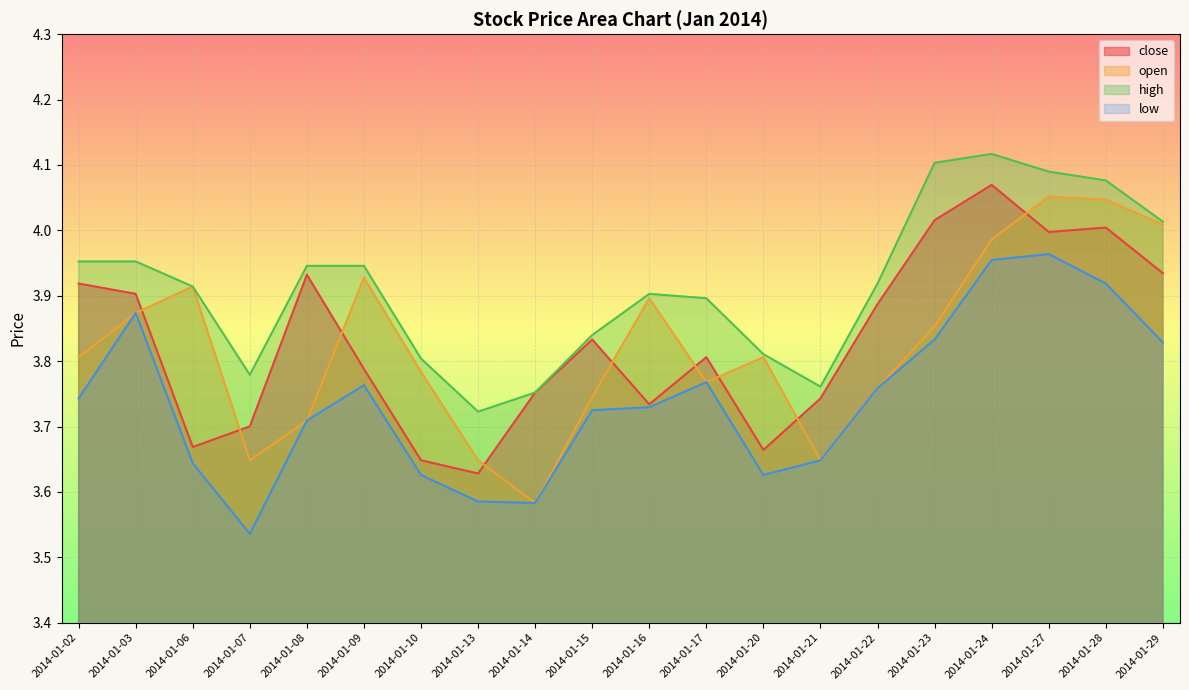

How many lines are shown in the chart?

4